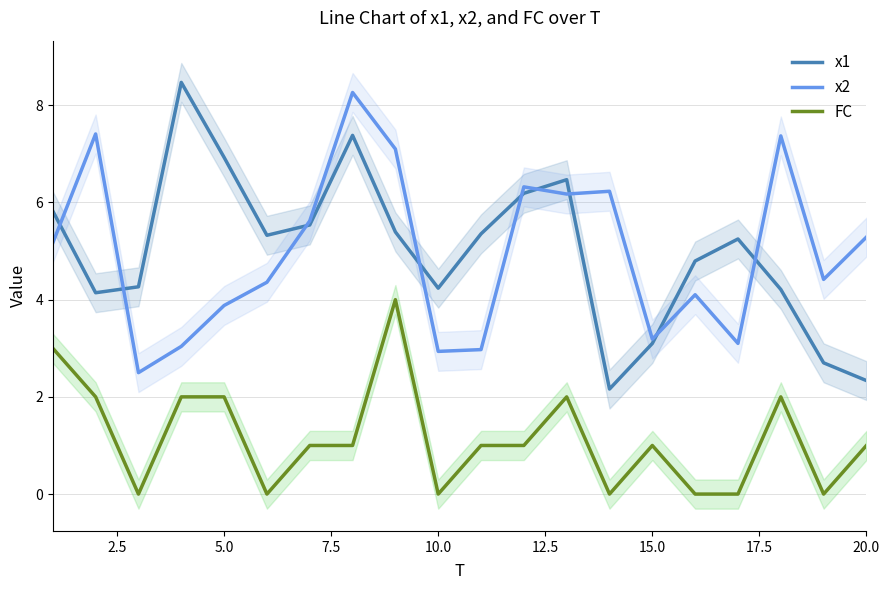

What is the difference between the maximum and minimum values in the FC series?

4.0